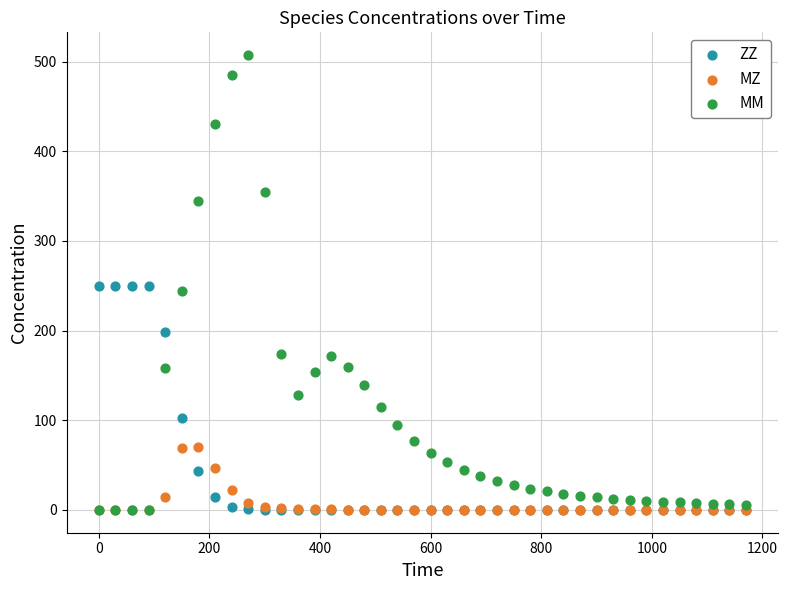

What are all the series names shown in the legend?

ZZ, MZ, MM